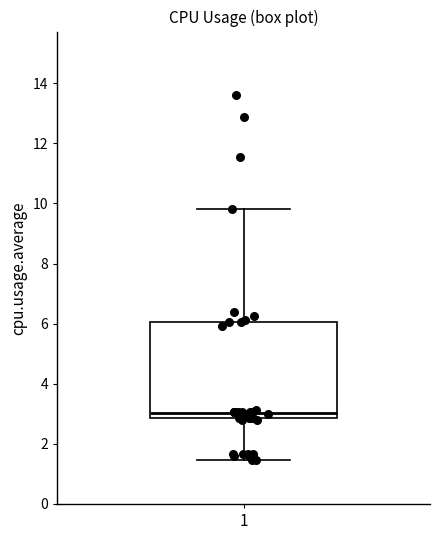

Where does the lower whisker of the box at x = 1 end on the y-axis? The values are not printed on the chart, so give them approximately, as read against the axis.

1.4